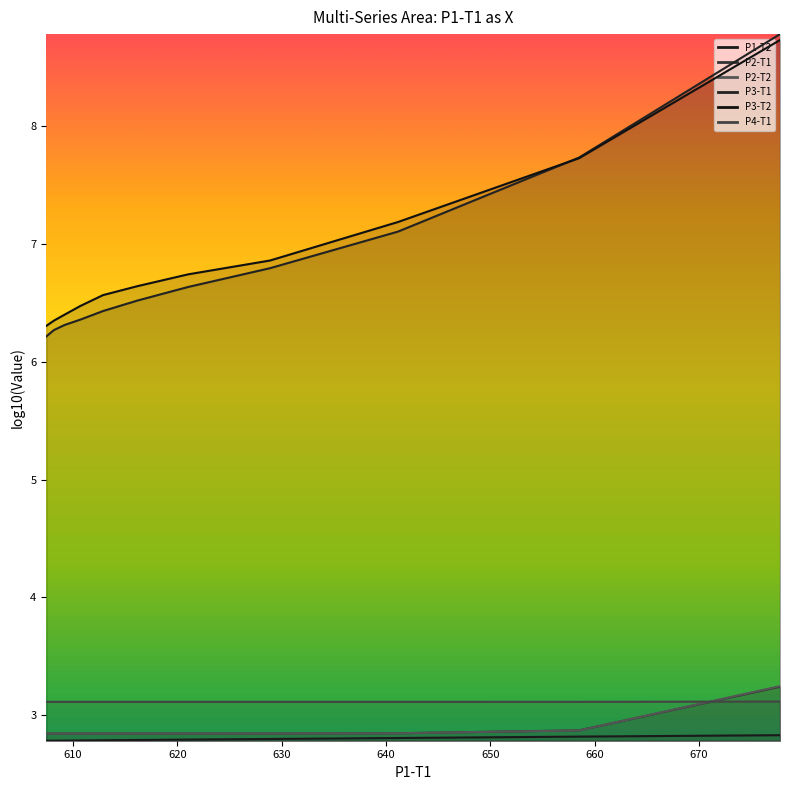

What is the approximate value of P3-T1 at 608.1720045768456?

2.8